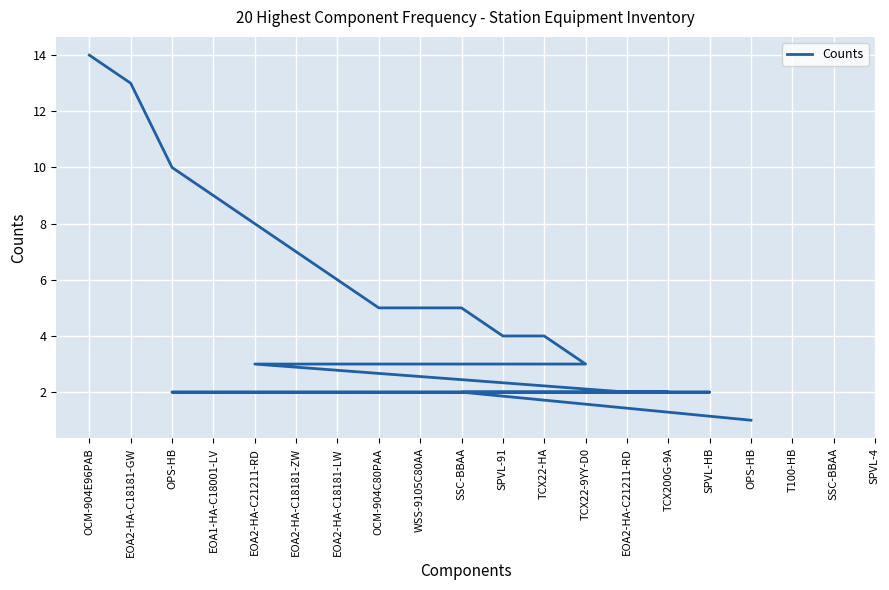

What is the ratio of the value at WSS-9105C80AA to the value at EOA2-HA-C21211-RD?

2.5